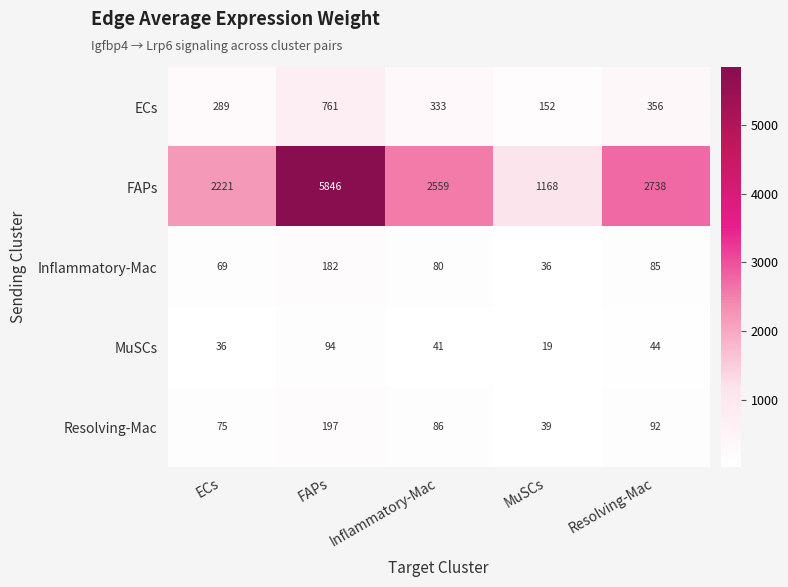

Reading left to right, extract all data points from this chart.

ECs: 289	761	333	152	356
FAPs: 2221	5846	2559	1168	2738
Inflammatory-Mac: 69	182	80	36	85
MuSCs: 36	94	41	19	44
Resolving-Mac: 75	197	86	39	92